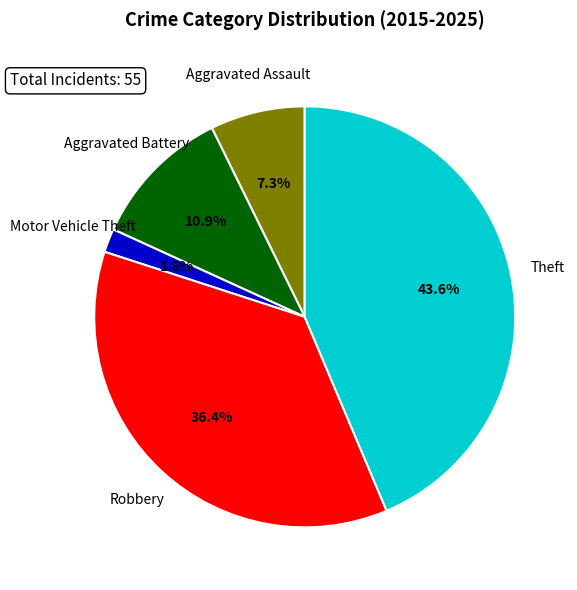

To the nearest percent, what percentage of the pie is Aggravated Assault?

7%